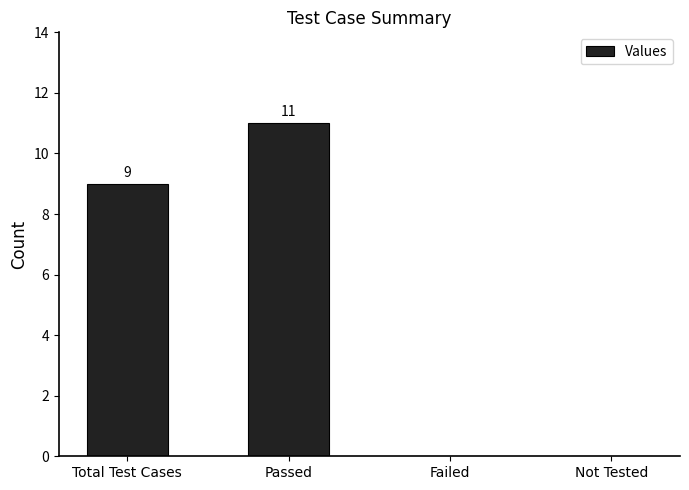

Reading left to right, transcribe all the data shown in this chart.

9	11	0	0